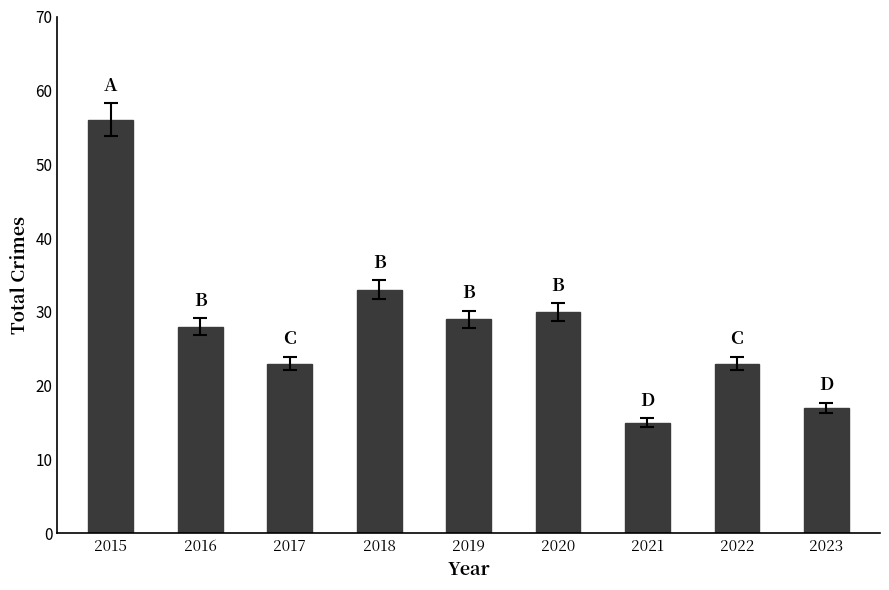

What is the sum of all values?

254